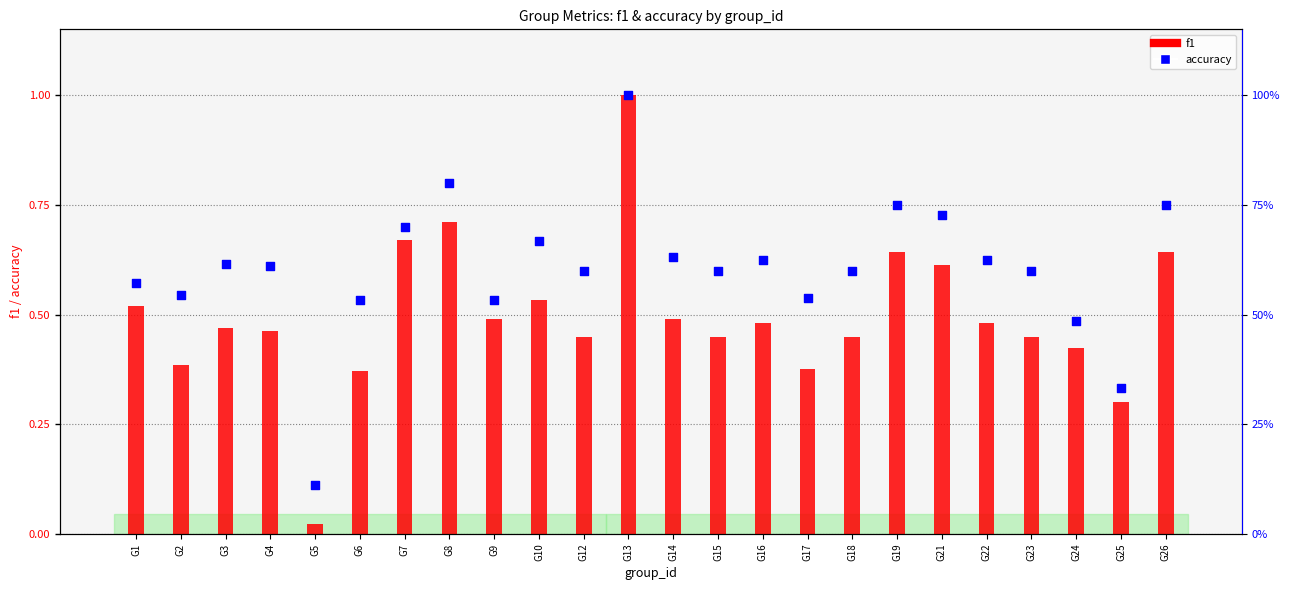

At which category is the sum across all series the highest?

G13